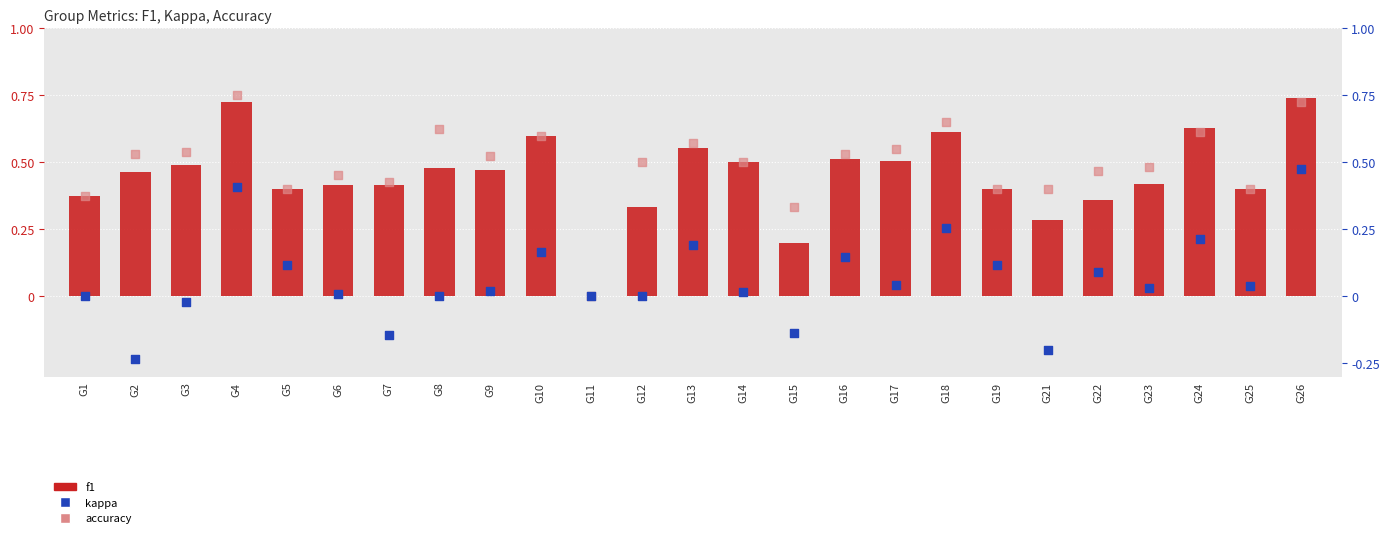

What are all the series names shown in the legend?

f1, accuracy, kappa